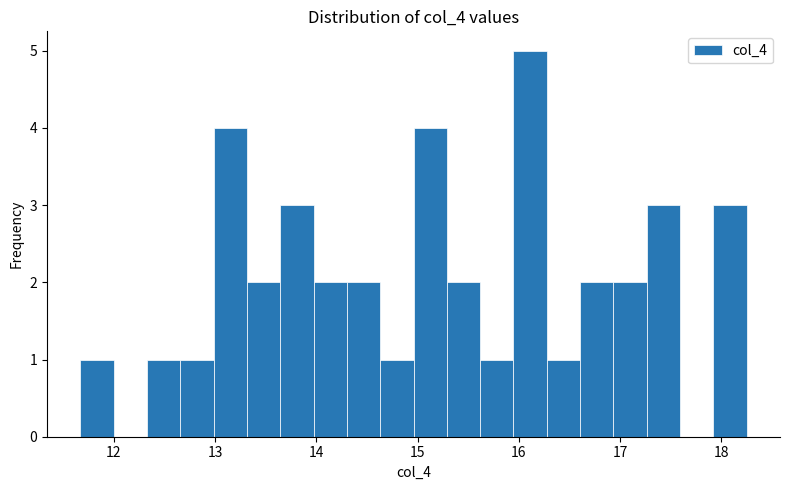

Around what value on the x-axis is the tallest bar? Give the approximate position of its centre, as read against the axis.

16.1